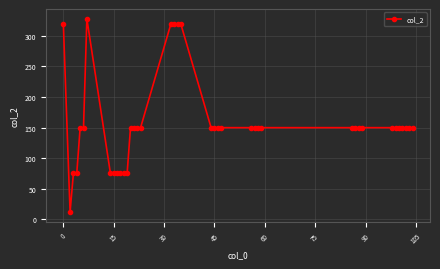

What is the value of the 7th point from the left?

328